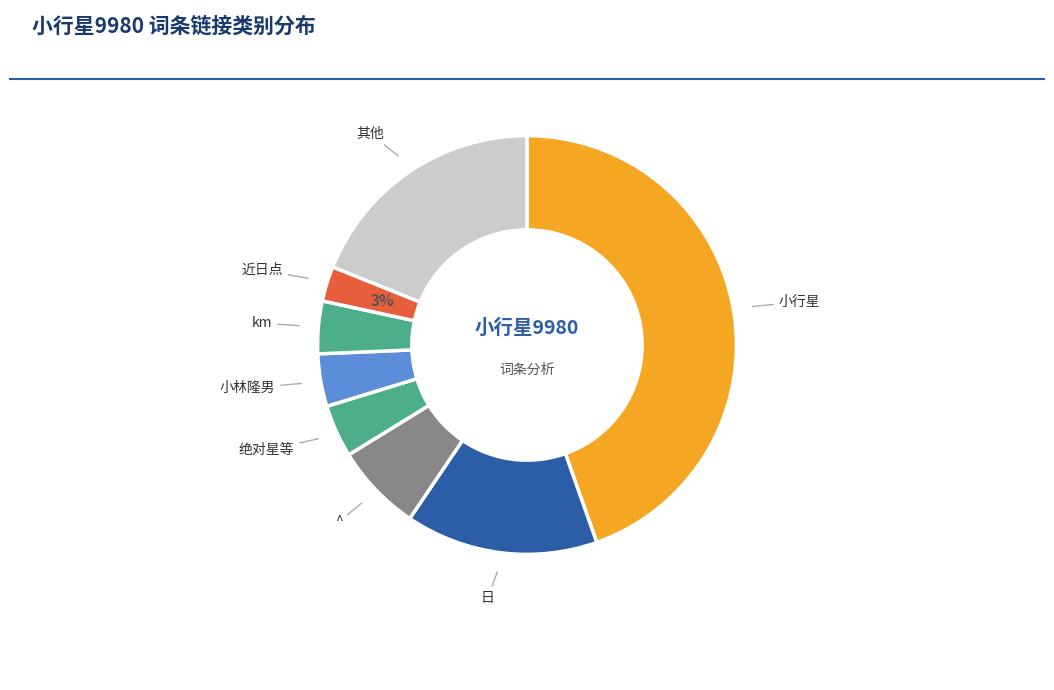

Between 其他 and 绝对星等, which is larger?

其他